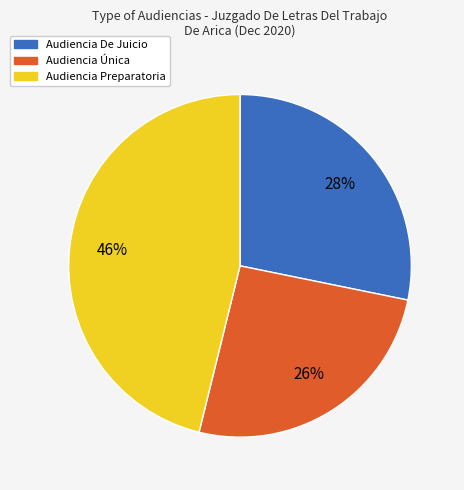

Rank the categories by value from highest to lowest.

Audiencia Preparatoria, Audiencia De Juicio, Audiencia Única